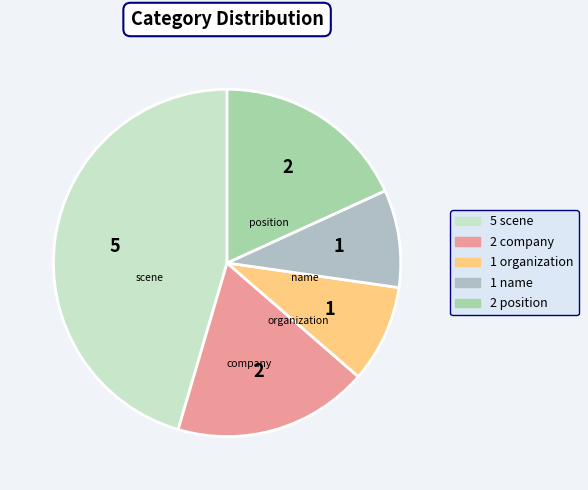

How many slices are in this pie chart?

5